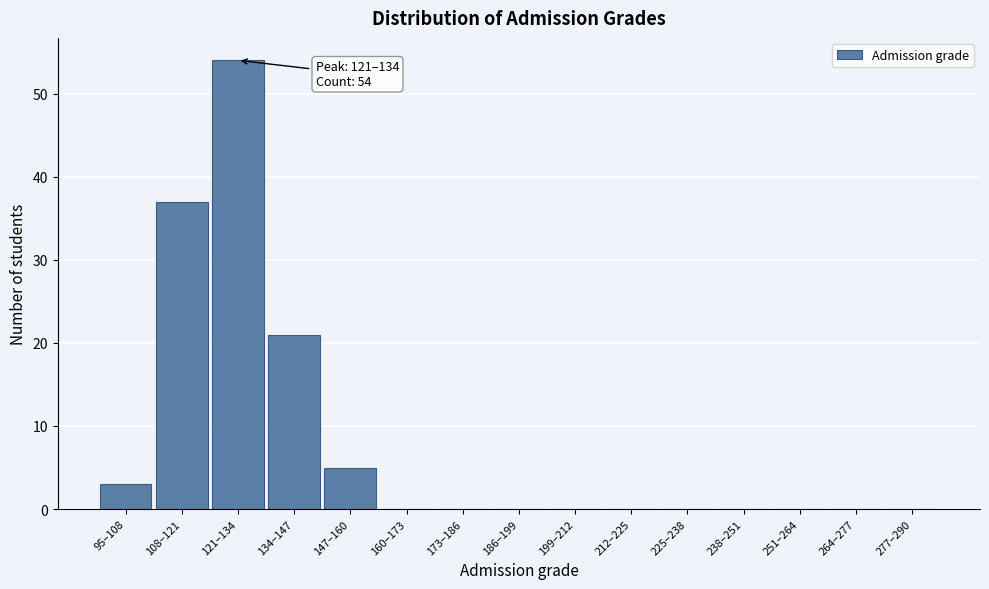

Reading left to right, what are all the values shown in this chart?

95–108=3	108–121=37	121–134=54	134–147=21	147–160=5	160–173=0	173–186=0	186–199=0	199–212=0	212–225=0	225–238=0	238–251=0	251–264=0	264–277=0	277–290=0